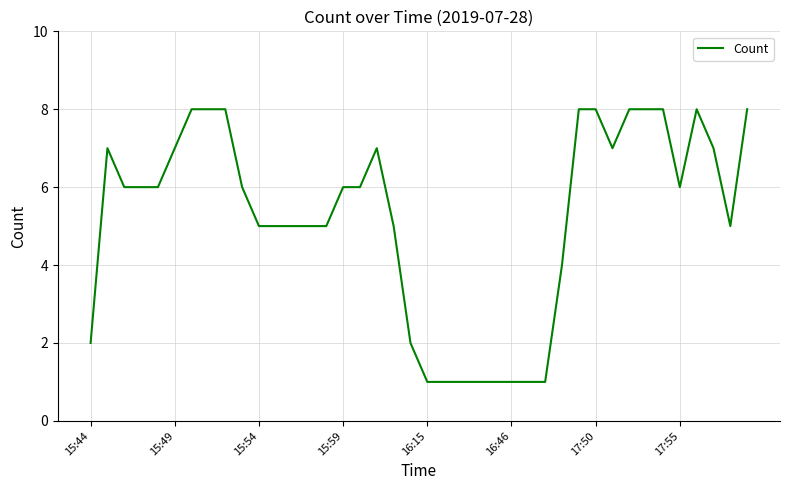

What is the maximum value shown in the chart?

8